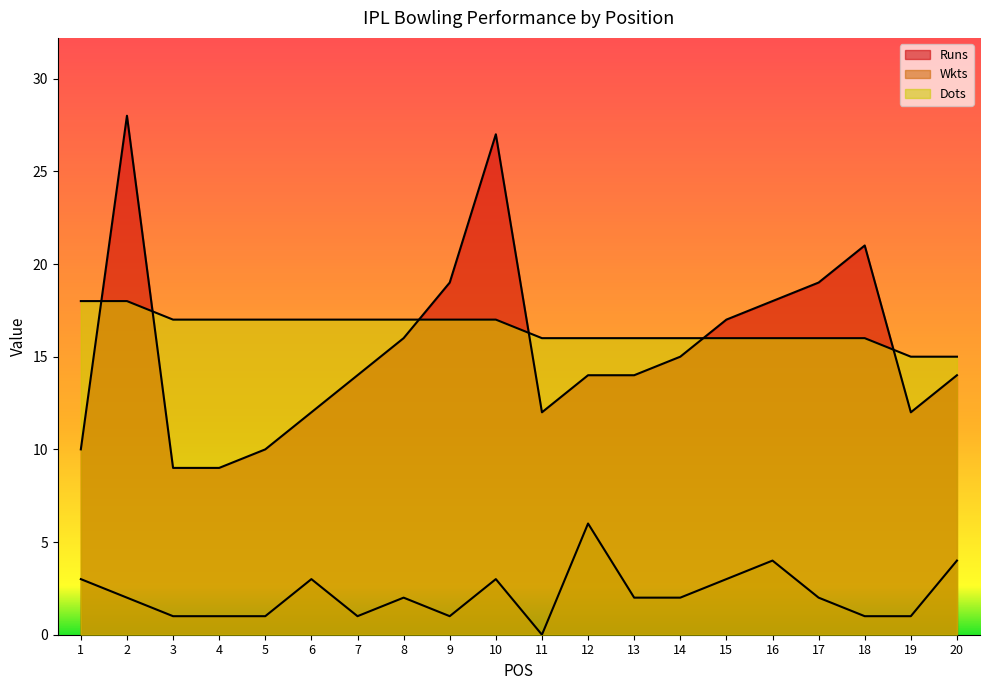

Reading left to right, transcribe all the data shown in this chart.

Runs: 1=10	2=28	3=9	4=9	5=10	6=12	7=14	8=16	9=19	10=27	11=12	12=14	13=14	14=15	15=17	16=18	17=19	18=21	19=12	20=14
Wkts: 1=3	2=2	3=1	4=1	5=1	6=3	7=1	8=2	9=1	10=3	11=0	12=6	13=2	14=2	15=3	16=4	17=2	18=1	19=1	20=4
Dots: 1=18	2=18	3=17	4=17	5=17	6=17	7=17	8=17	9=17	10=17	11=16	12=16	13=16	14=16	15=16	16=16	17=16	18=16	19=15	20=15